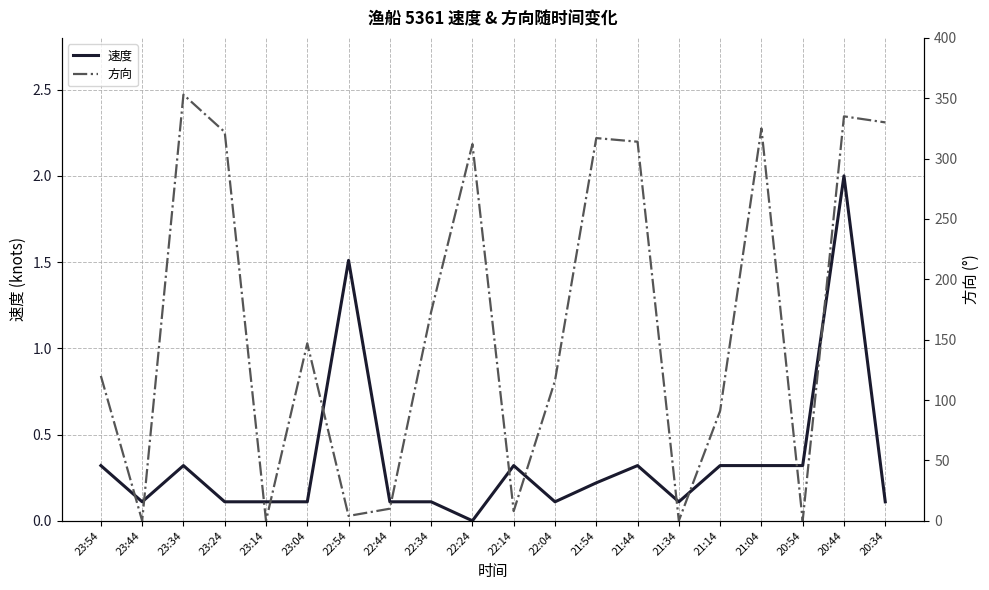

True or false: 方向 and 速度 cross at least once.

True